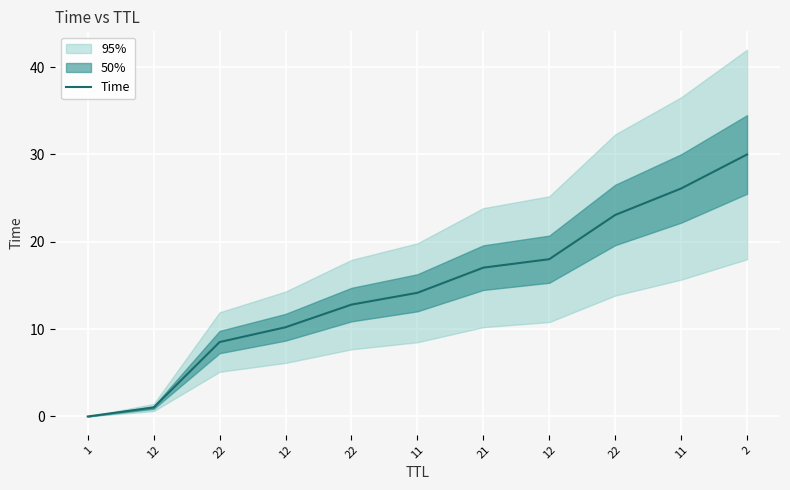

Reading right to left, extract all data points from this chart.

30.0	26.1	23.1	18.0	17.0	14.2	12.8	10.2	8.5	1.0	0.0